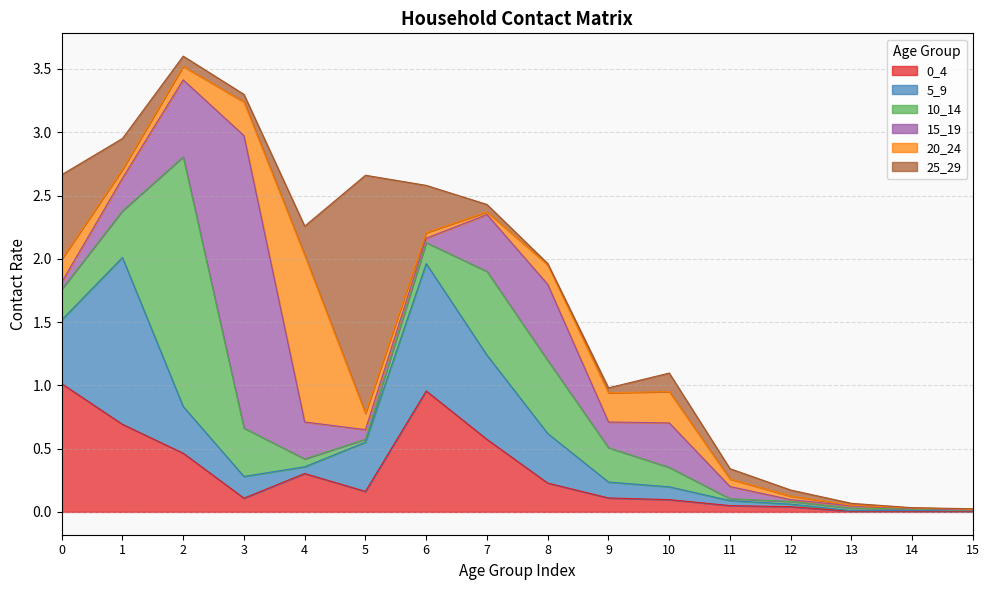

Reading left to right, list all the values displayed in this chart.

0_4: 1.0	0.7	0.5	0.1	0.3	0.2	1.0	0.6	0.2	0.1	0.1	0.0	0.0	0.0	0.0	0.0
5_9: 0.5	1.3	0.4	0.2	0.1	0.4	1.0	0.7	0.4	0.1	0.1	0.0	0.0	0.0	0.0	0.0
10_14: 0.2	0.4	2.0	0.4	0.1	0.0	0.2	0.7	0.6	0.3	0.2	0.0	0.0	0.0	0.0	0.0
15_19: 0.1	0.3	0.6	2.3	0.3	0.1	0.0	0.4	0.6	0.2	0.4	0.1	0.0	0.0	0.0	0.0
20_24: 0.2	0.1	0.1	0.3	1.3	0.1	0.0	0.0	0.2	0.2	0.2	0.1	0.0	0.0	0.0	0.0
25_29: 0.7	0.2	0.1	0.1	0.2	1.9	0.4	0.1	0.0	0.0	0.1	0.1	0.0	0.0	0.0	0.0